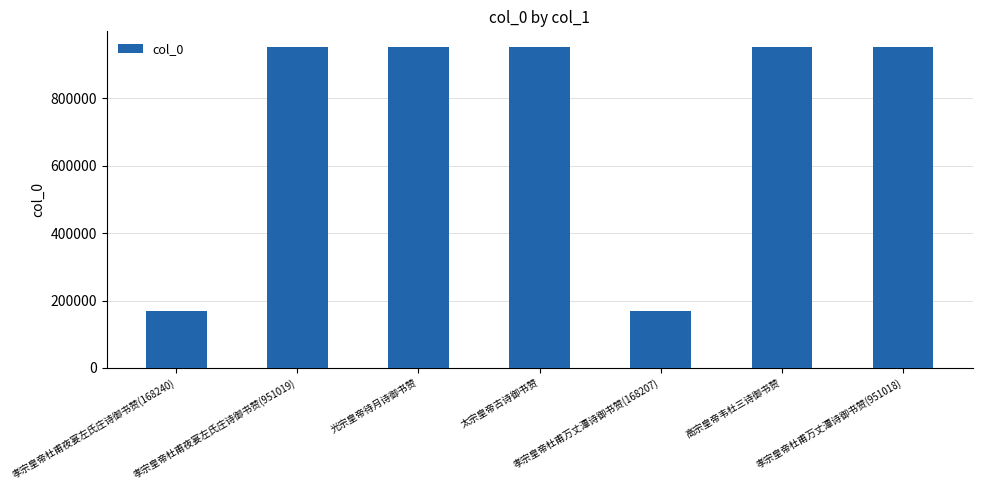

Is it true that the value at 光宗皇帝待月诗御书赞 is 951202?

True